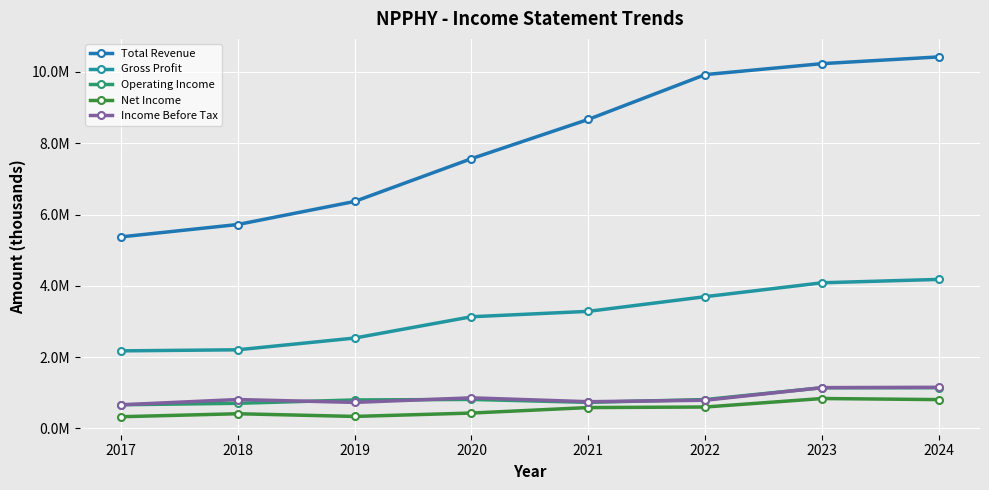

At 2017, list the series in order from smallest to largest.

Net Income, Income Before Tax, Operating Income, Gross Profit, Total Revenue